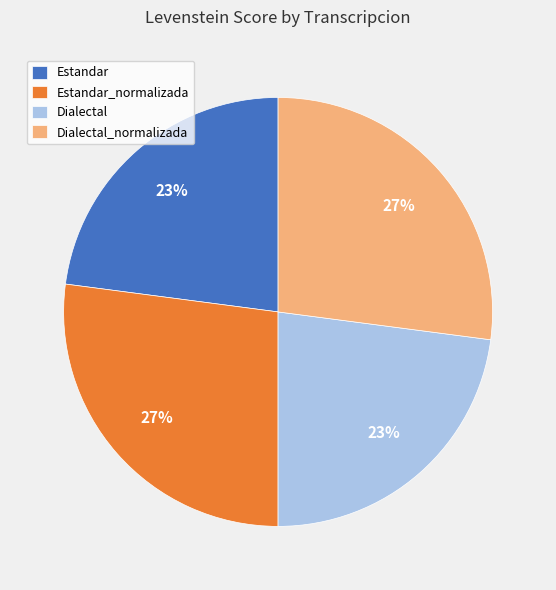

True or false: Dialectal accounts for 9% of the total.

False